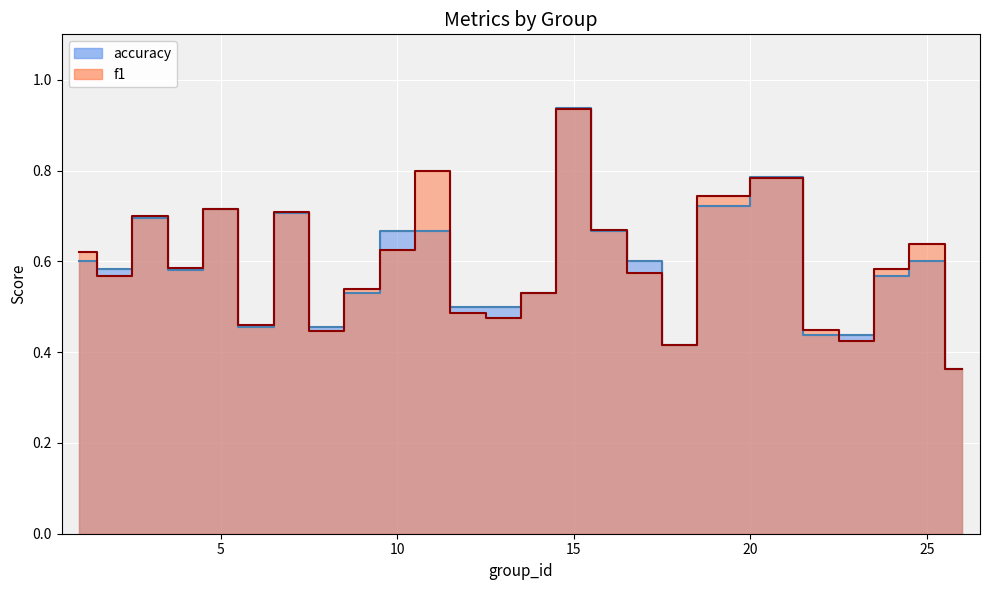

How many lines are shown in the chart?

2